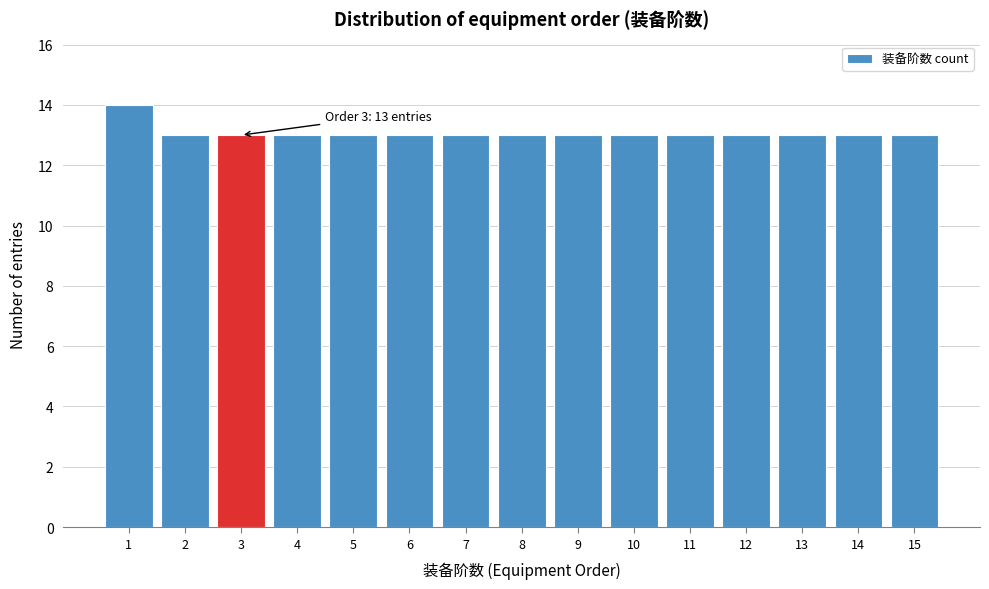

Reading right to left, extract all data points from this chart.

15=13	14=13	13=13	12=13	11=13	10=13	9=13	8=13	7=13	6=13	5=13	4=13	3=13	2=13	1=14